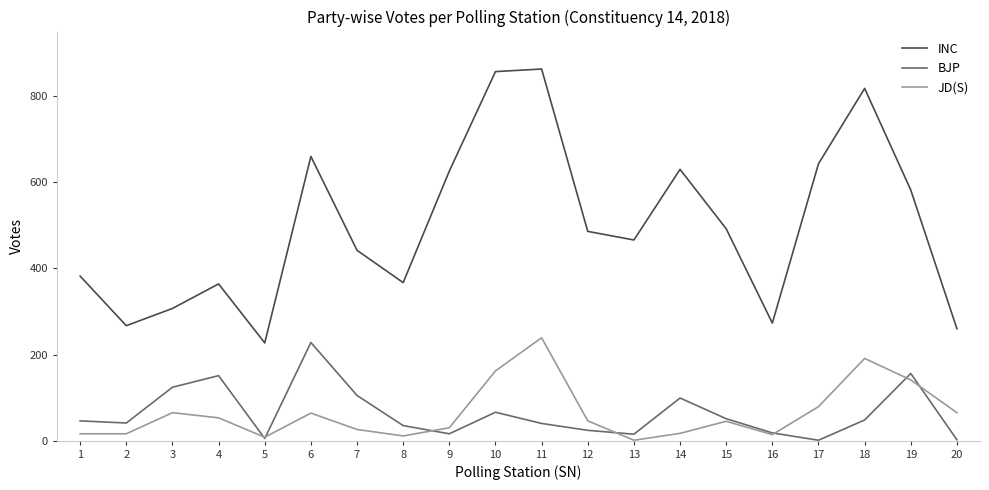

How many categories are shown in the chart?

20